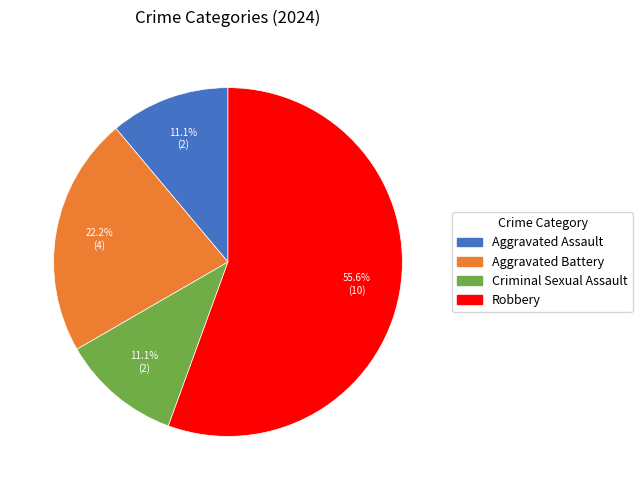

How many slices are in this pie chart?

4